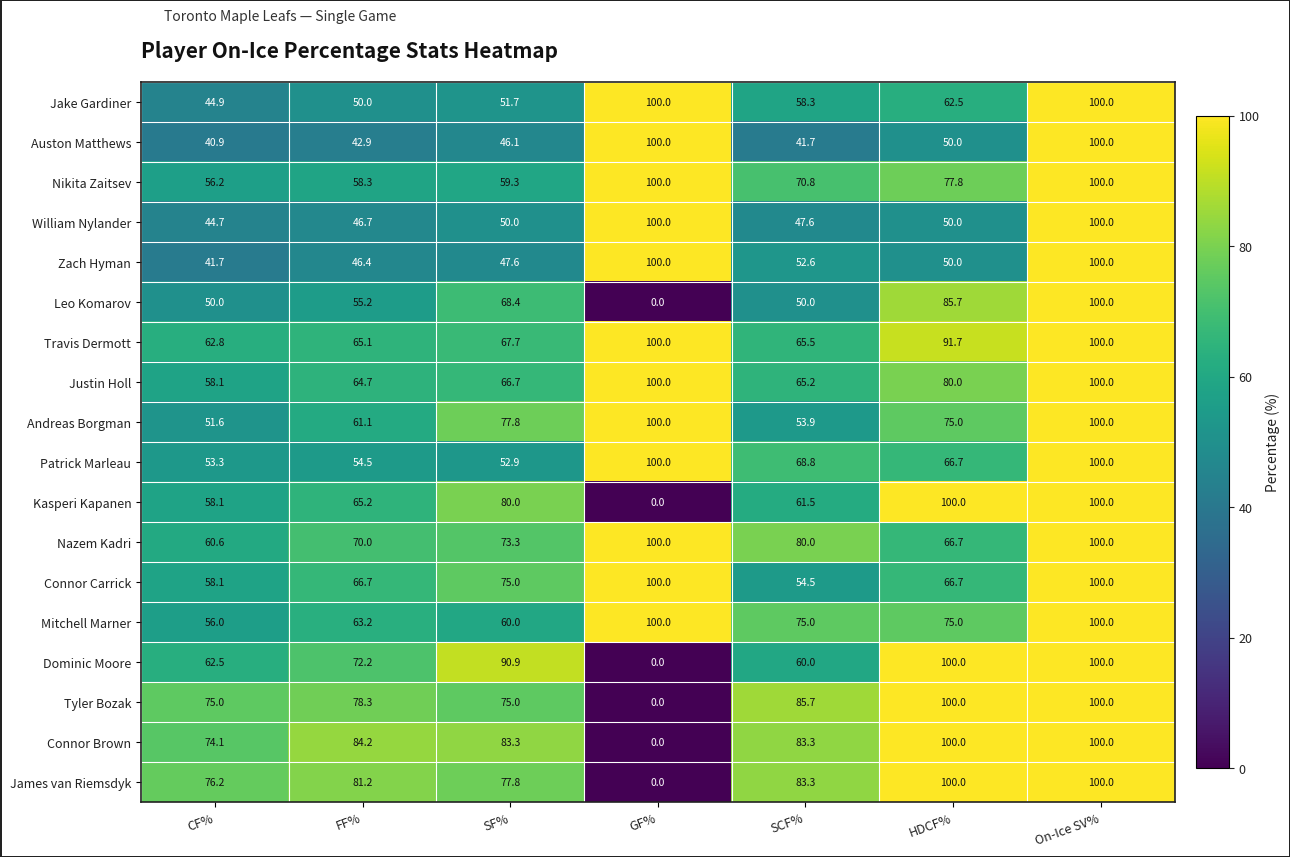

What is the total value across all series at On-Ice SV%?

1800.0